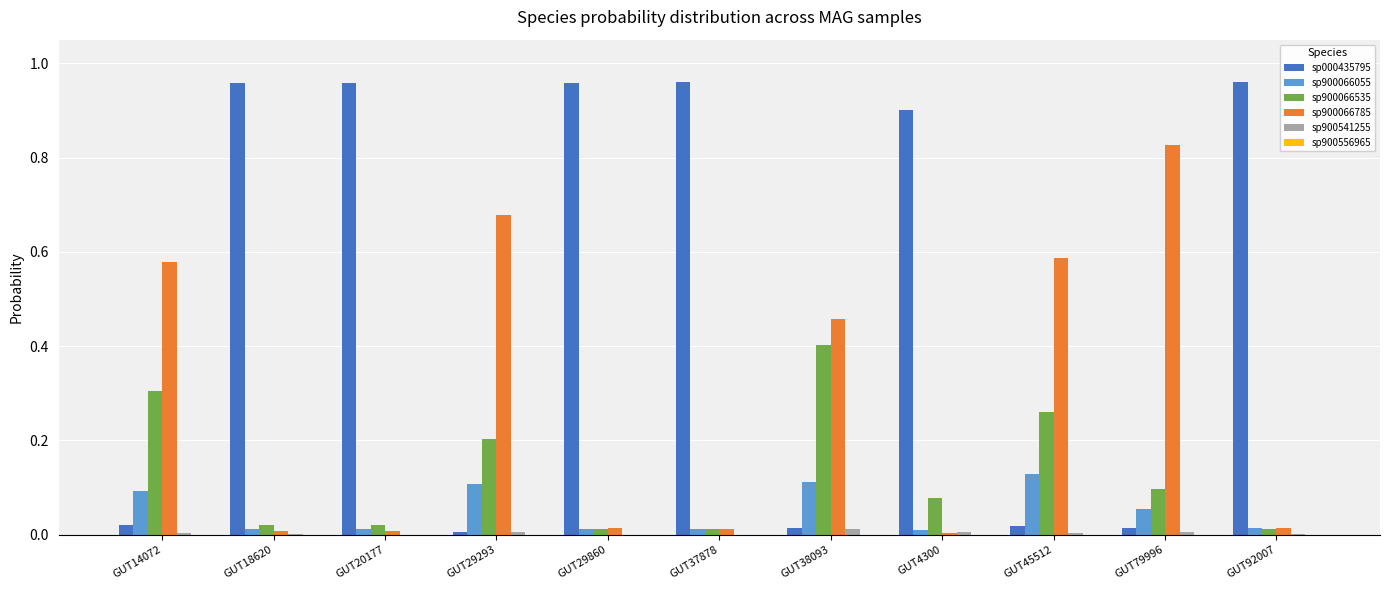

Is the value of sp000435795 at GUT38093 greater than the value of sp900066785 at GUT29293?

No